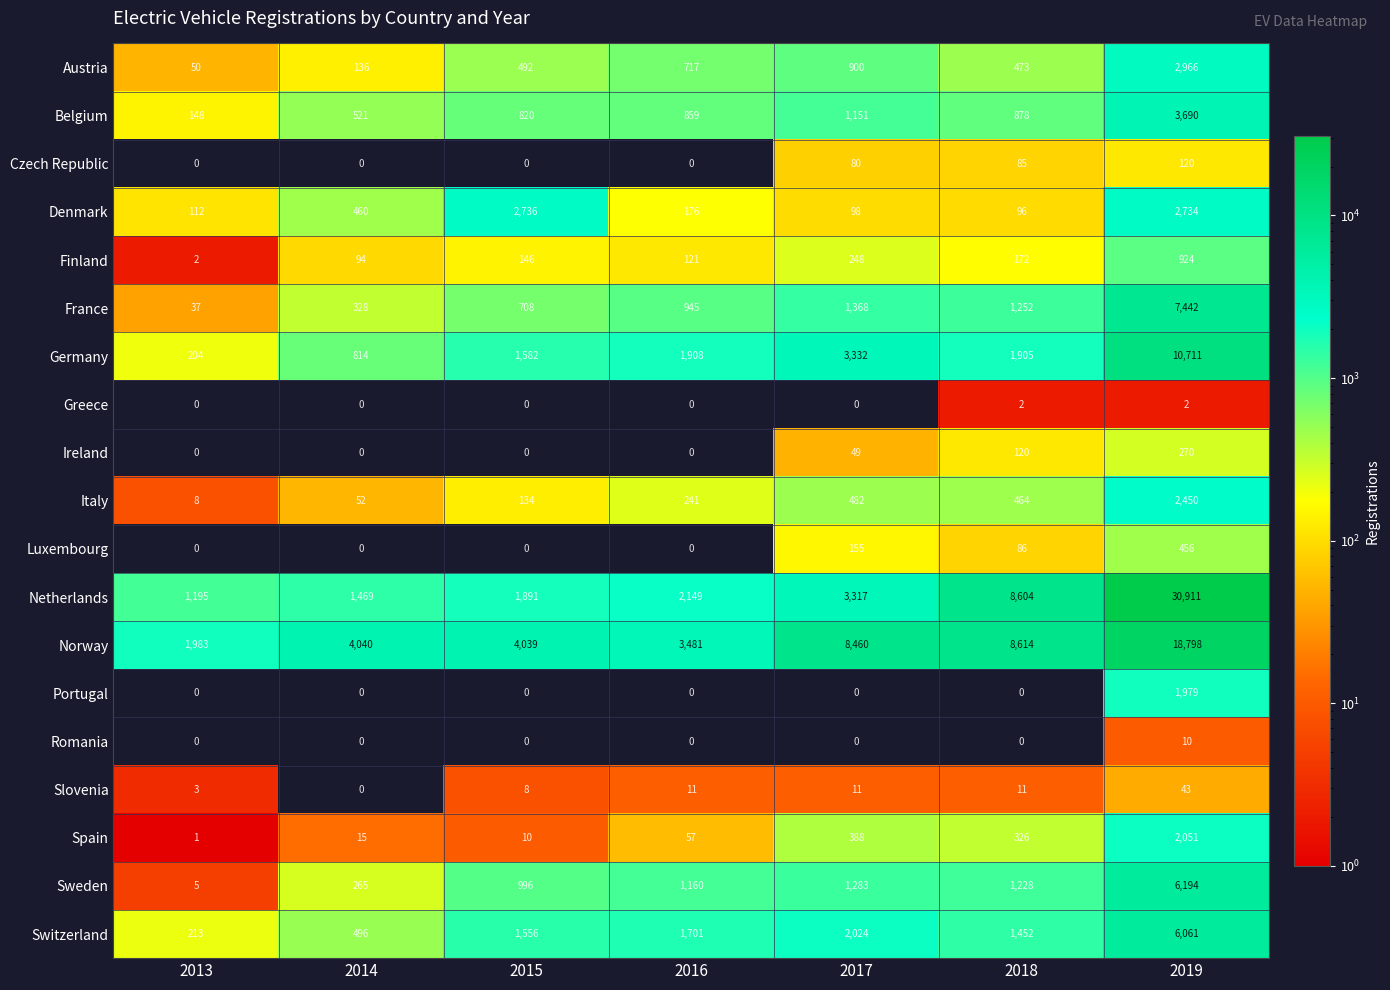

Rank the series by their maximum value, from lowest to highest.

Greece, Romania, Slovenia, Czech Republic, Ireland, Luxembourg, Finland, Portugal, Spain, Italy, Denmark, Austria, Belgium, Switzerland, Sweden, France, Germany, Norway, Netherlands